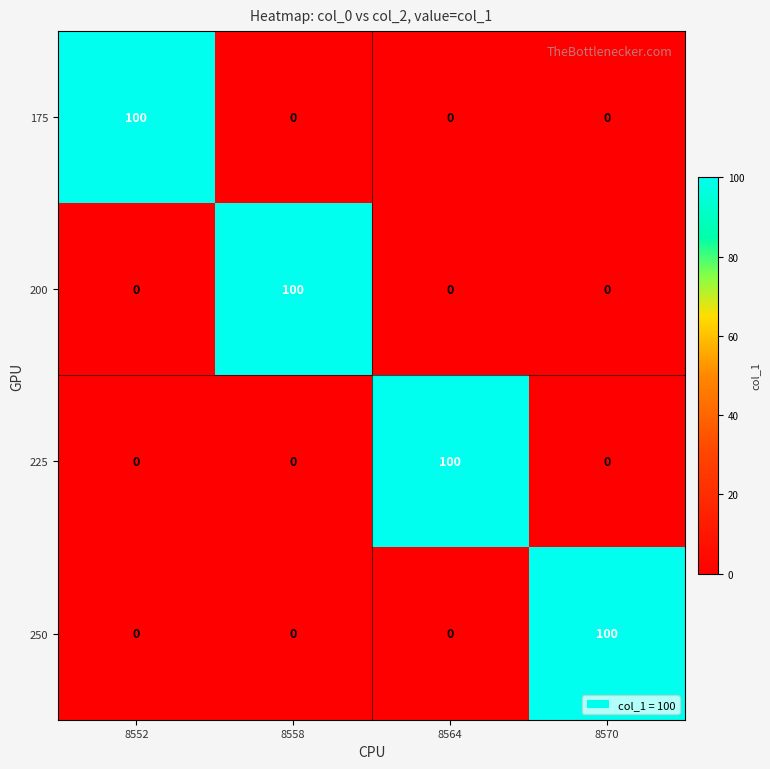

How many categories are shown in the chart?

4